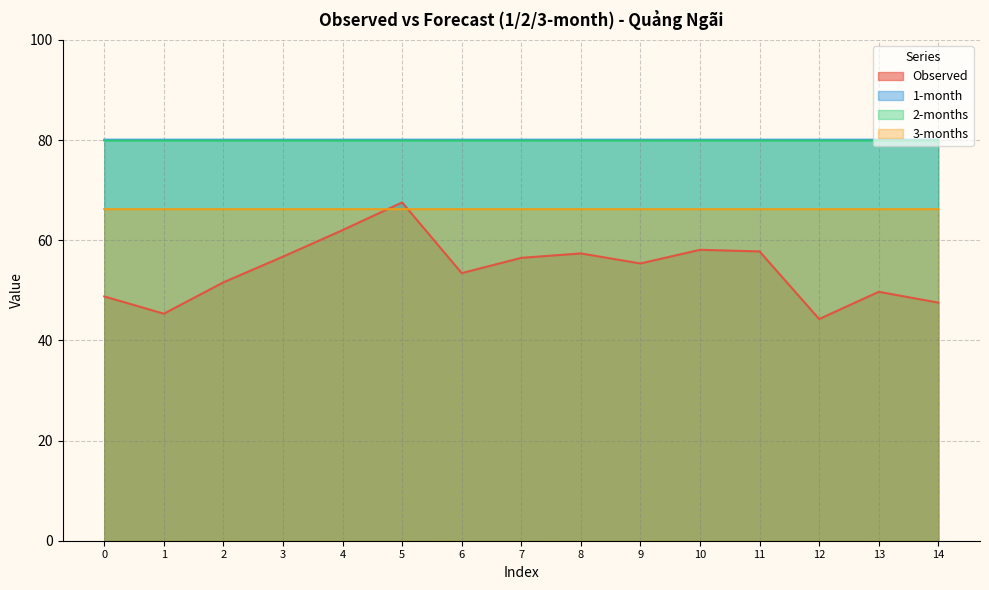

What is the value of the 3-months point at the 1st from the left?

66.2